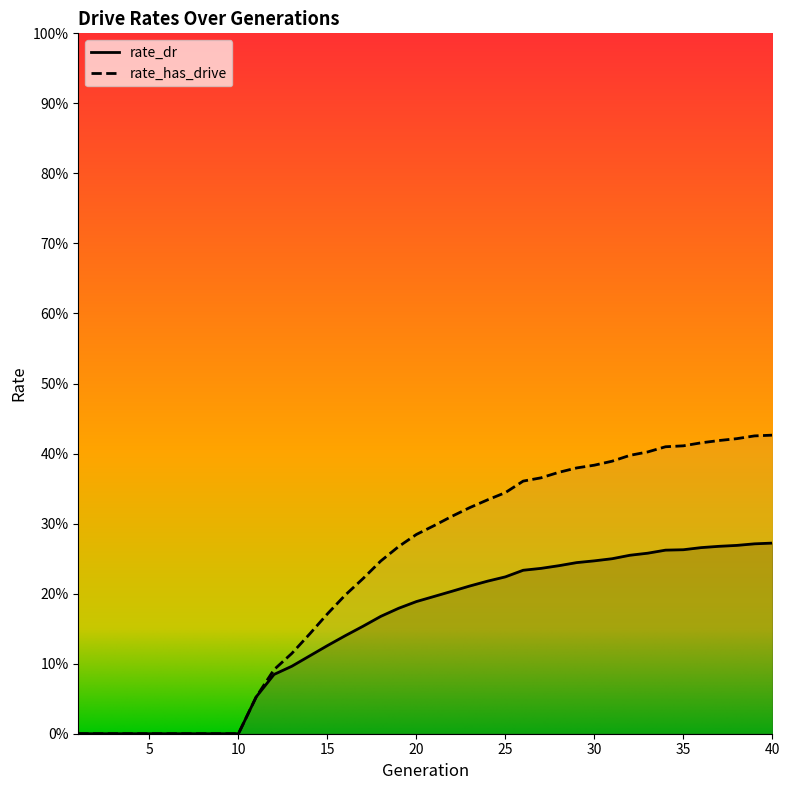

Does the chart have visible grid lines?

No